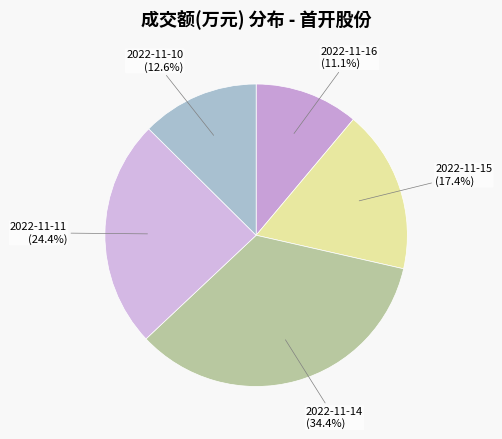

Rank the categories by value from lowest to highest.

2022-11-16, 2022-11-10, 2022-11-15, 2022-11-11, 2022-11-14